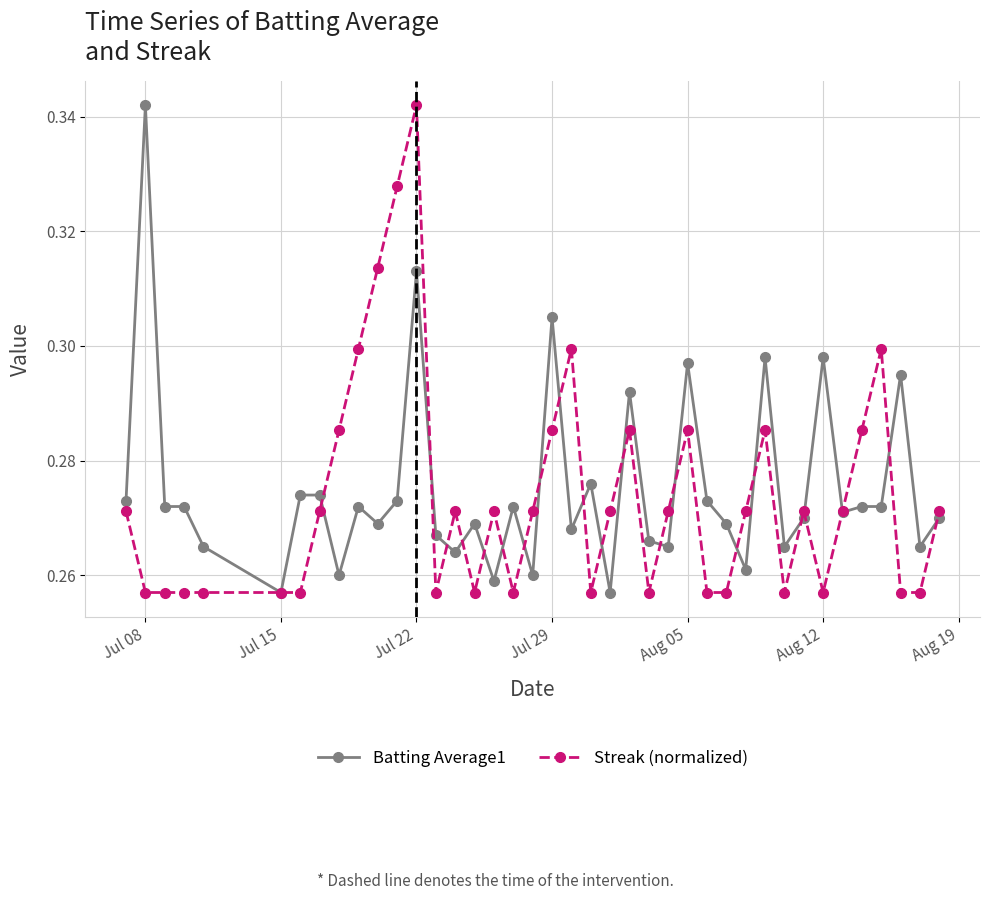

True or false: Batting Average1 has more than 2 points higher than both neighbors.

True